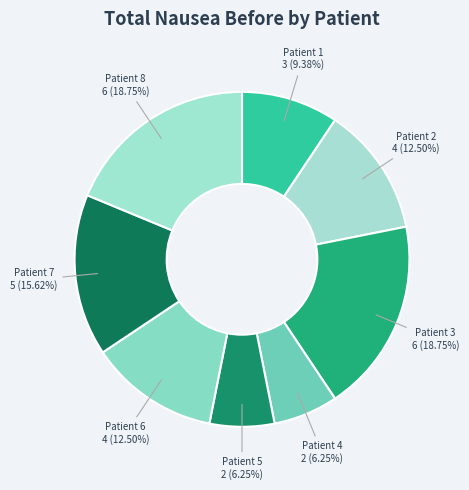

Approximately how many times larger is the value at Patient 7 compared to Patient 3?

0.8